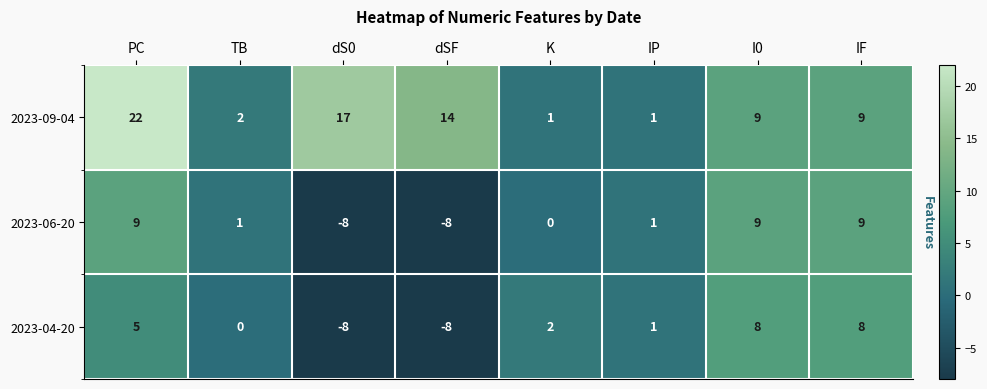

Rank the series at K from highest to lowest value.

2023-04-20, 2023-09-04, 2023-06-20